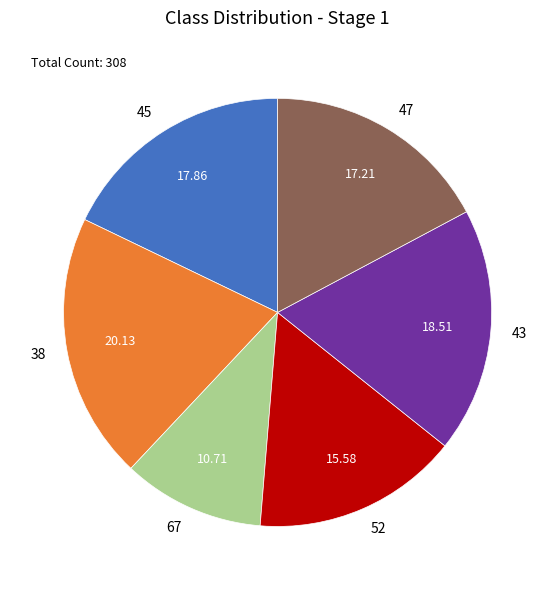

Does any single category account for the majority?

No